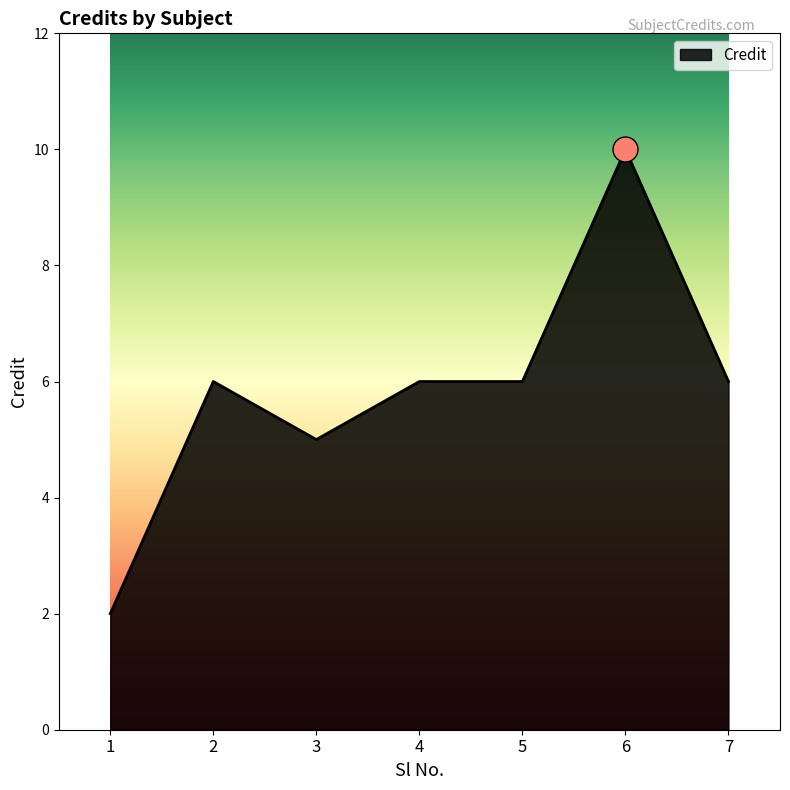

Approximately how many times larger is the value at 3 compared to 4?

0.8